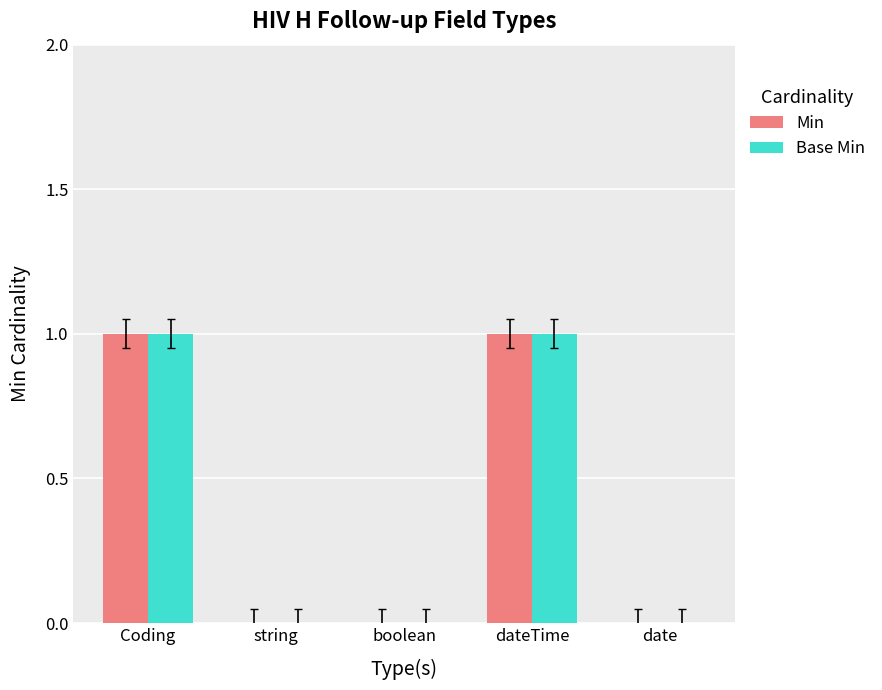

Are the bars horizontal?

No